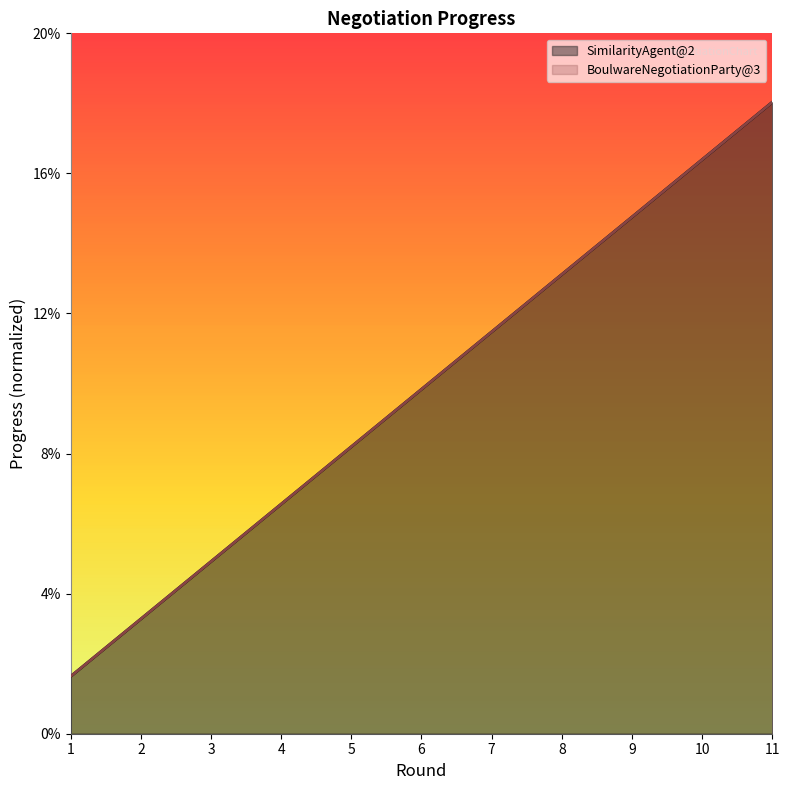

True or false: BoulwareNegotiationParty@3 and SimilarityAgent@2 intersect in this chart.

False